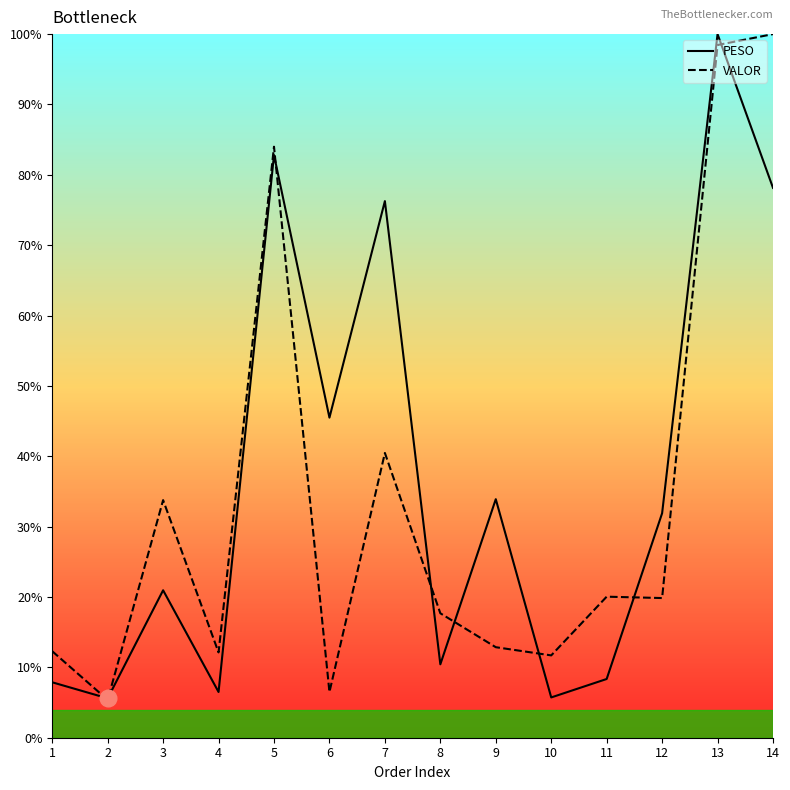

What is the sum of all PESO values?

514.0